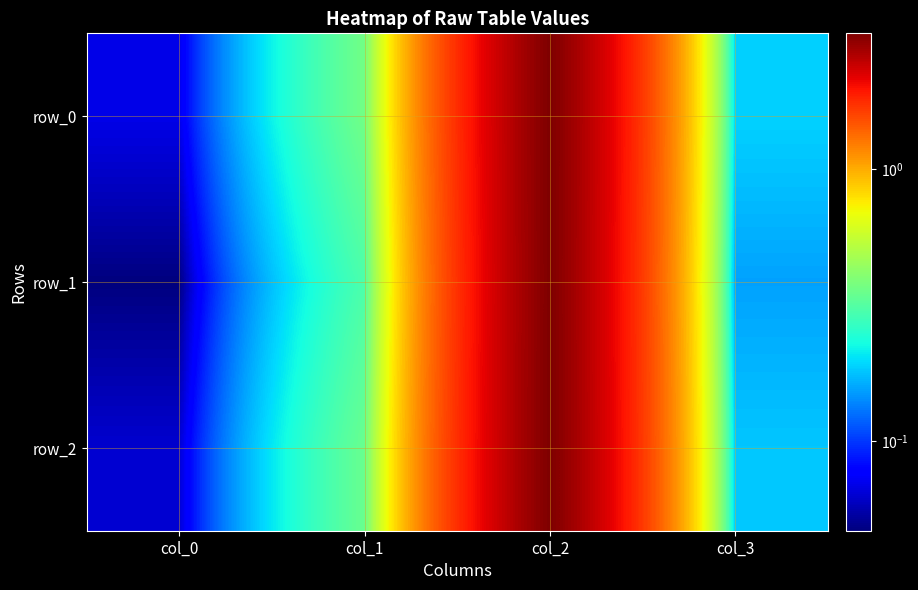

At which label does row_2 reach its peak?

col_2